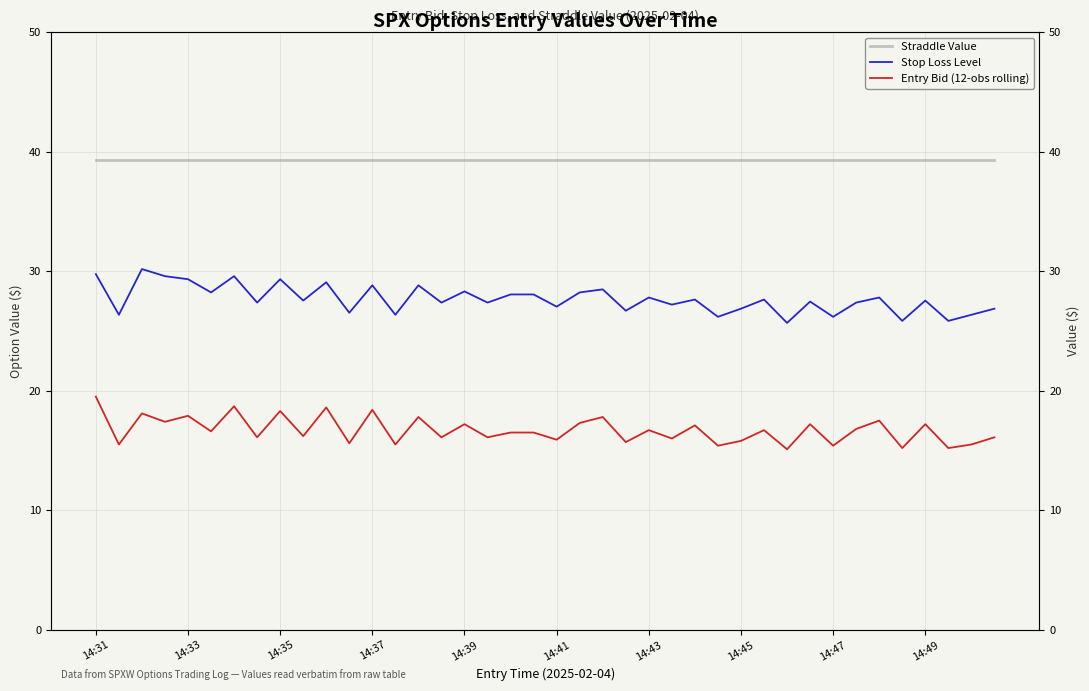

The value of Entry Bid (12-obs rolling) at 14:31 is 12.3. True or false?

False